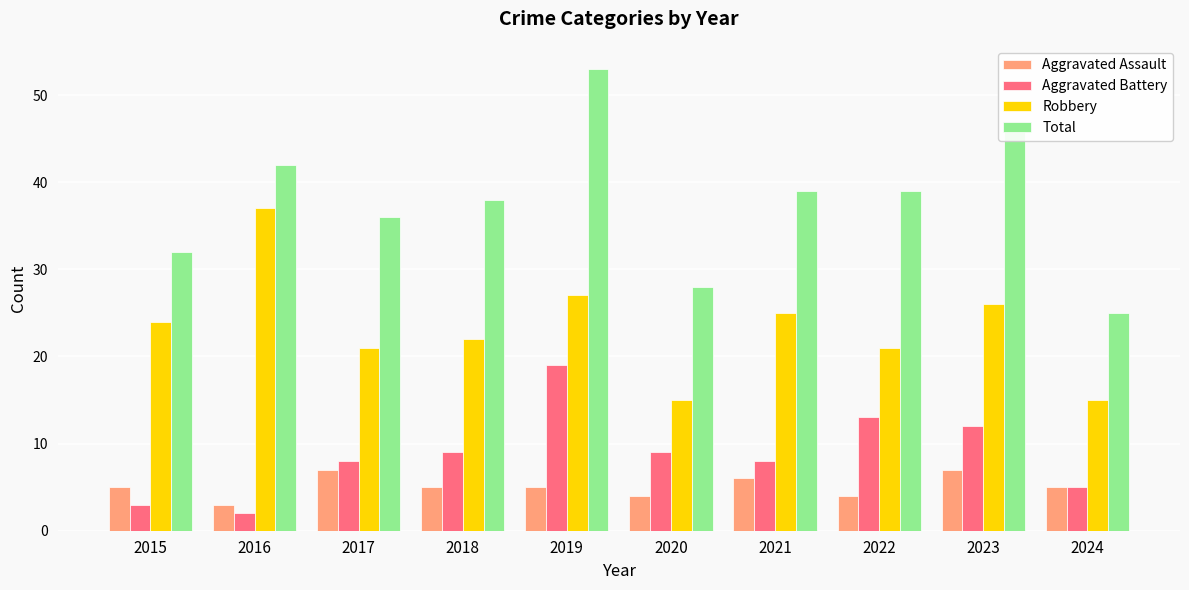

What is the minimum value shown in the chart?

2